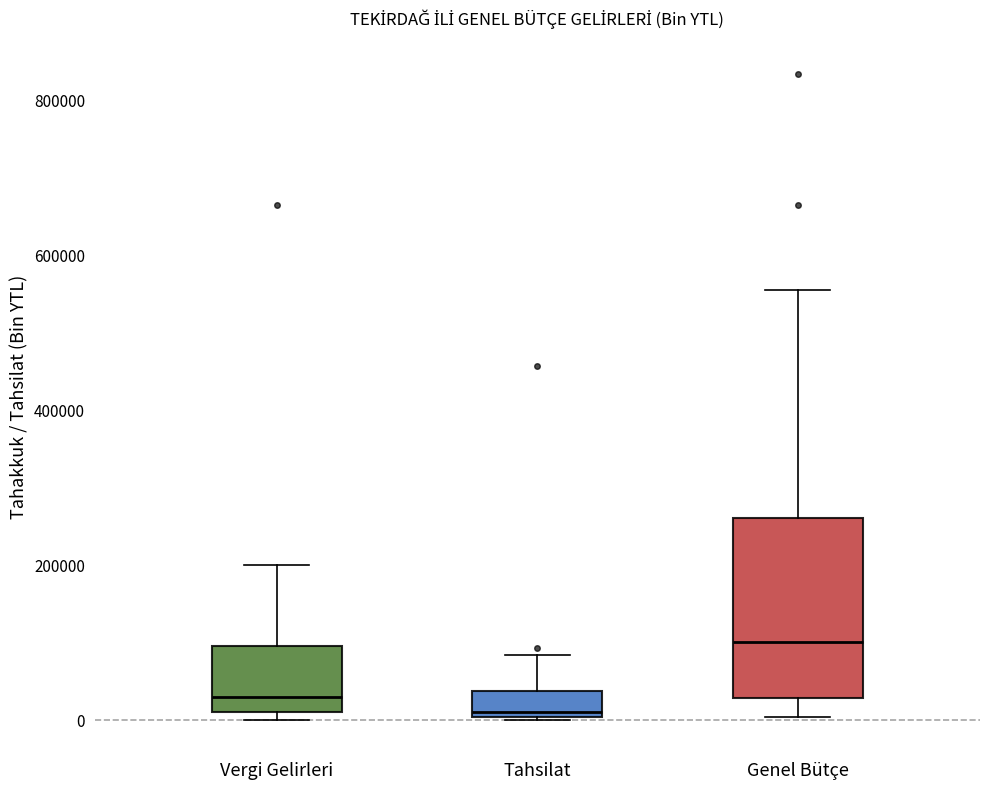

Reading left to right, transcribe this box plot: for each box, give where its median line is, the range the box spans, and where its two whiskers end, as read against the y-axis. The values are not printed on the chart, so give them approximately, as read against the axis.

Vergi Gelirleri: median 20000 (just above the box's lower edge), box 20000 to 100000, whiskers 0 to 200000
Tahsilat: median 0 (just above the box's lower edge), box 0 to 40000, whiskers 0 to 80000
Genel Bütçe: median 100000, box 20000 to 260000, whiskers 0 to 560000